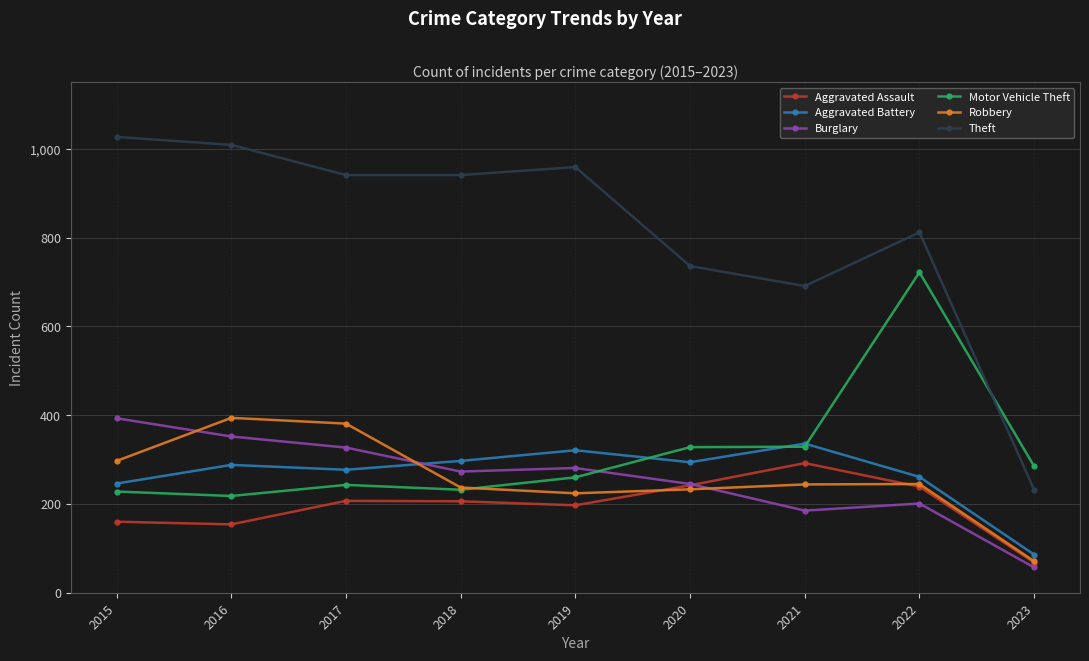

How many categories are shown in the chart?

9